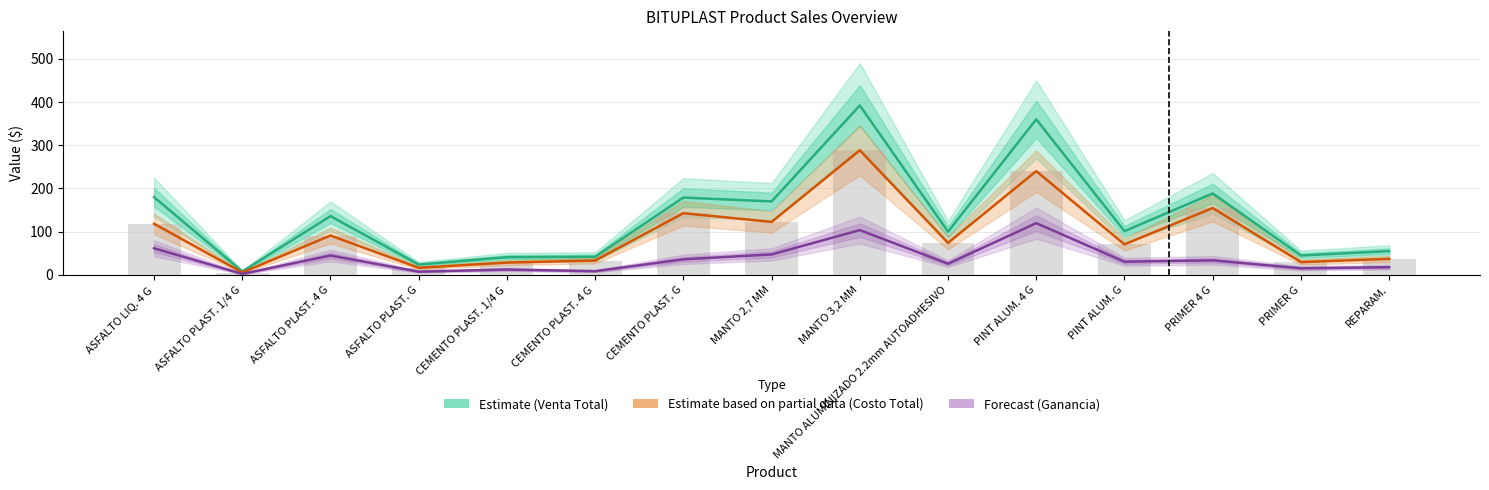

How many values in the Forecast (Ganancia) series exceed 30?

8